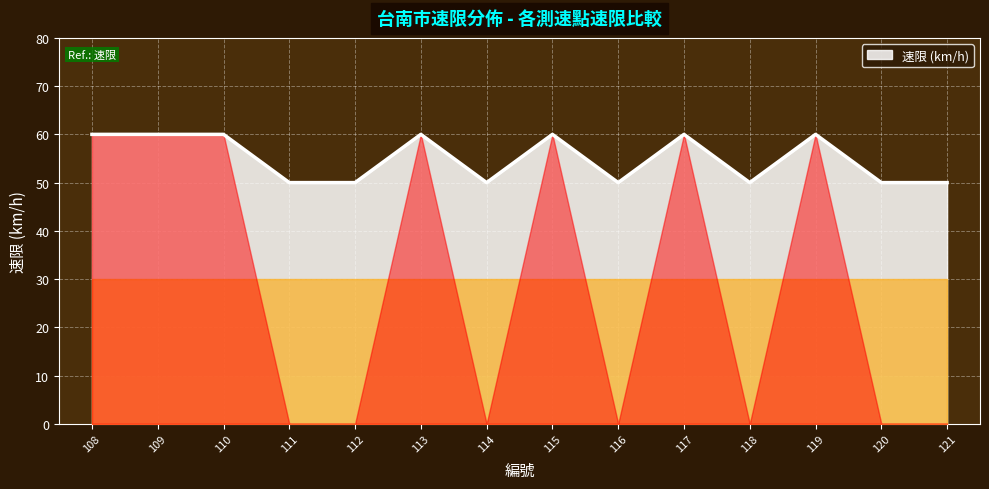

What is the smallest value displayed?

50